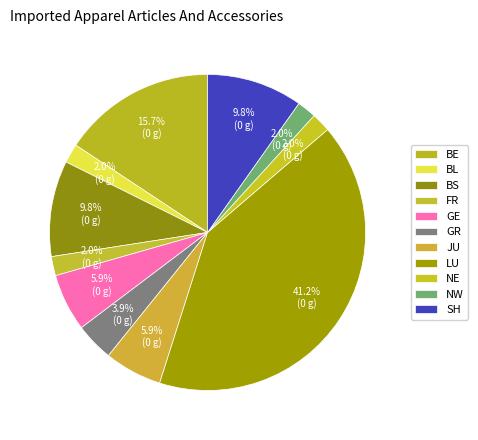

To the nearest percent, what is the difference between the largest and smallest slice percentages?

39%